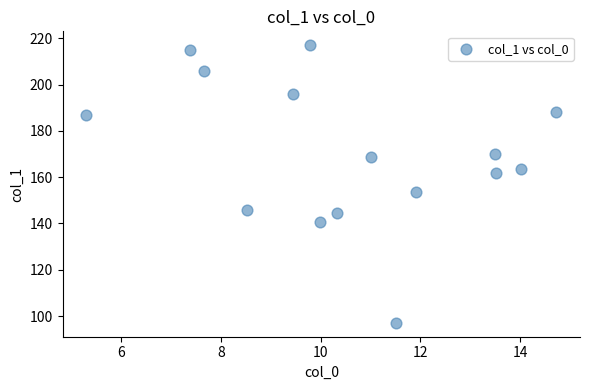

What is the range of Y values (max minus min)?

120.0